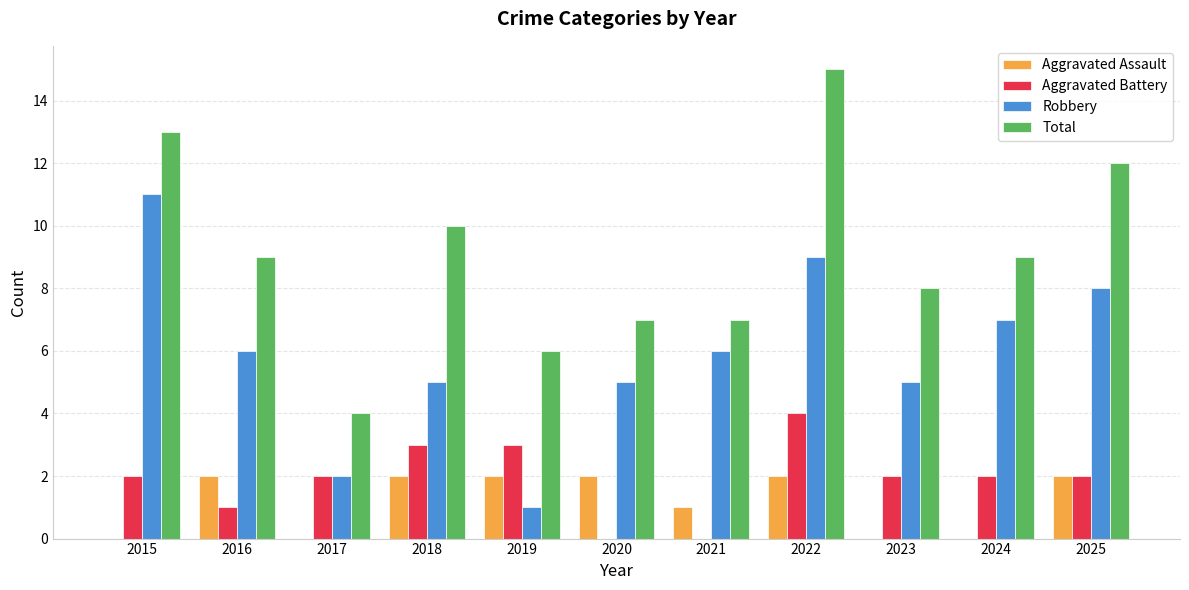

Between 2019 and 2025, which series saw the biggest shift?

Robbery